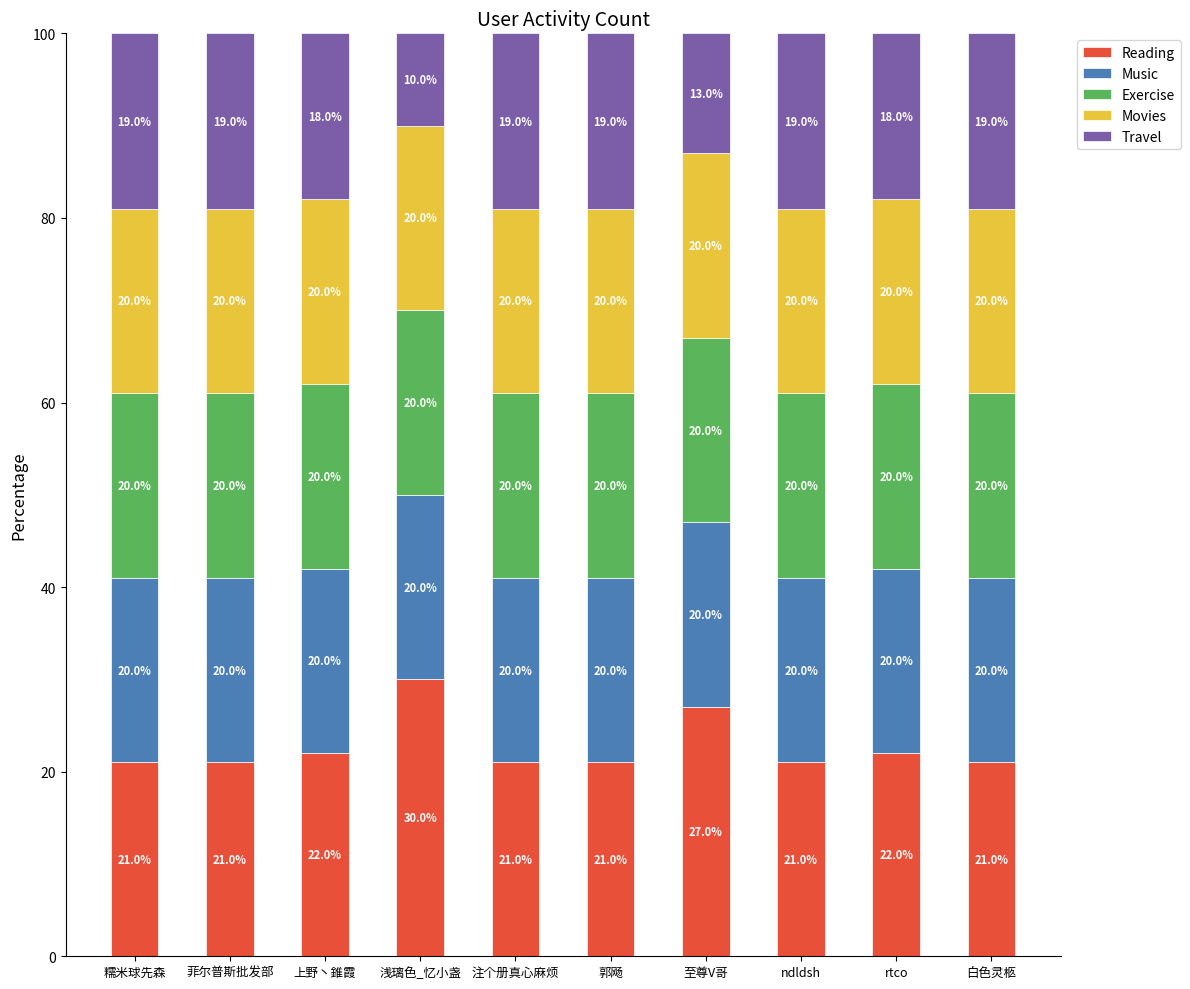

The value of Reading at ndldsh is 32. True or false?

False